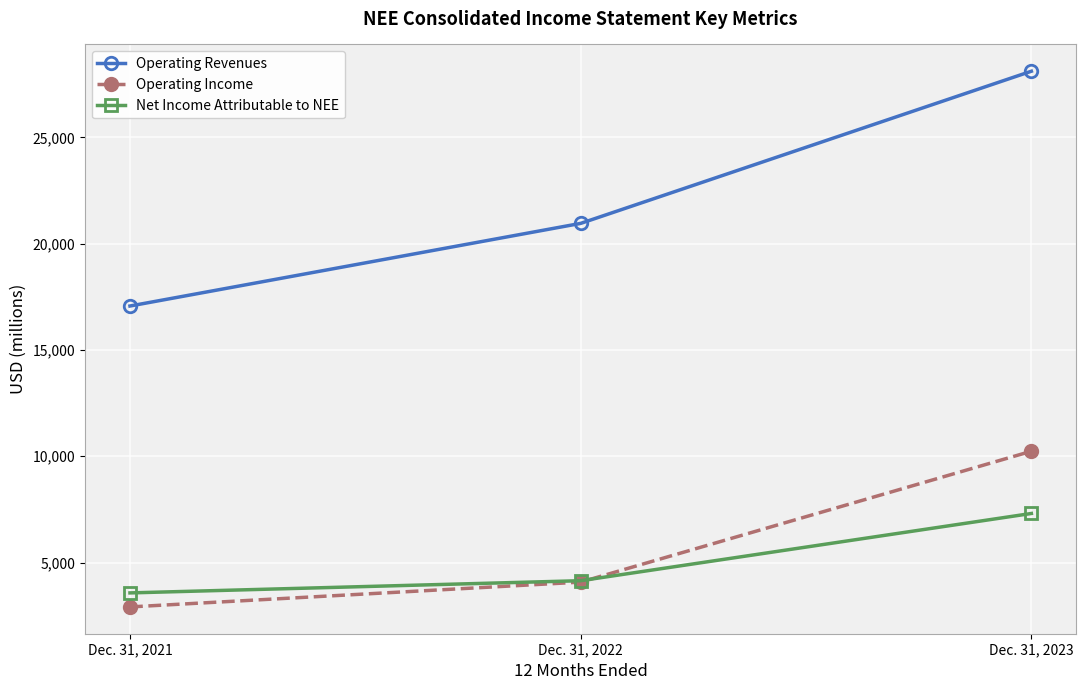

Reading left to right, extract all data points from this chart.

Operating Revenues: Dec. 31, 2021=17069	Dec. 31, 2022=20956	Dec. 31, 2023=28114
Operating Income: Dec. 31, 2021=2913	Dec. 31, 2022=4081	Dec. 31, 2023=10237
Net Income Attributable to NEE: Dec. 31, 2021=3573	Dec. 31, 2022=4147	Dec. 31, 2023=7310